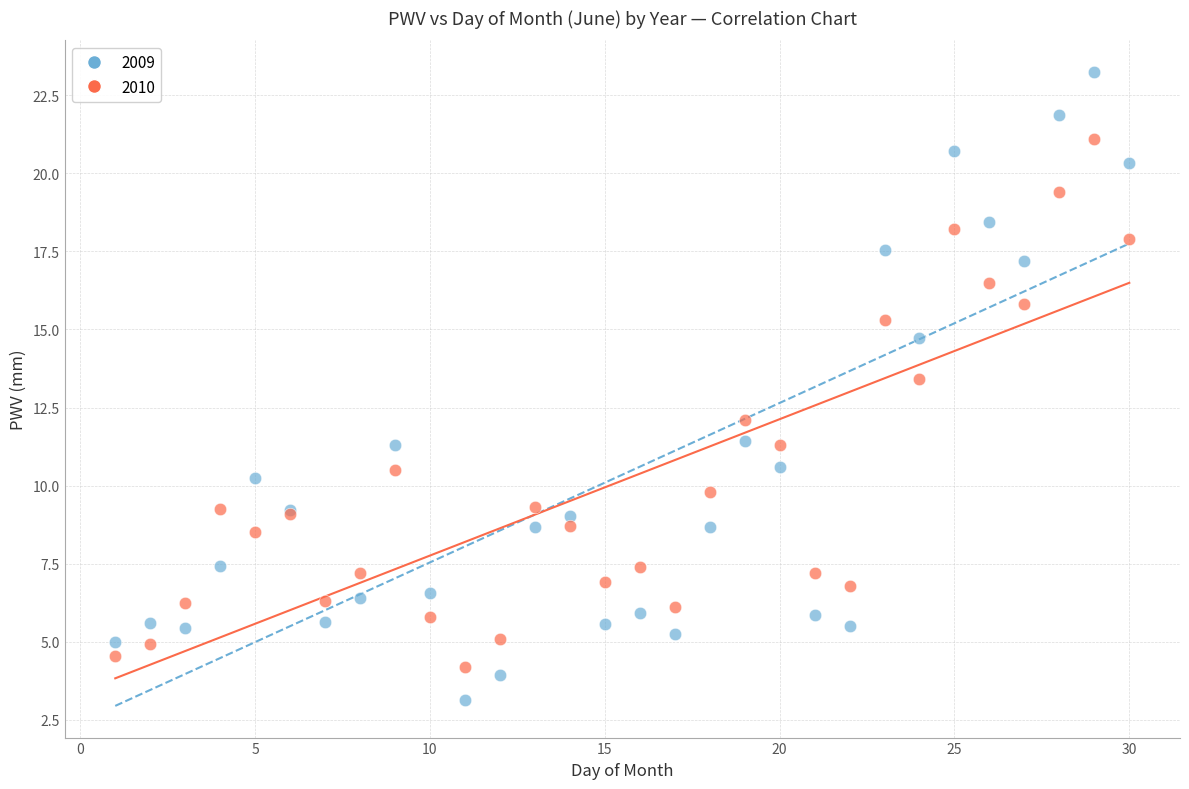

Across all series, what Y value is closest to 13?

13.4